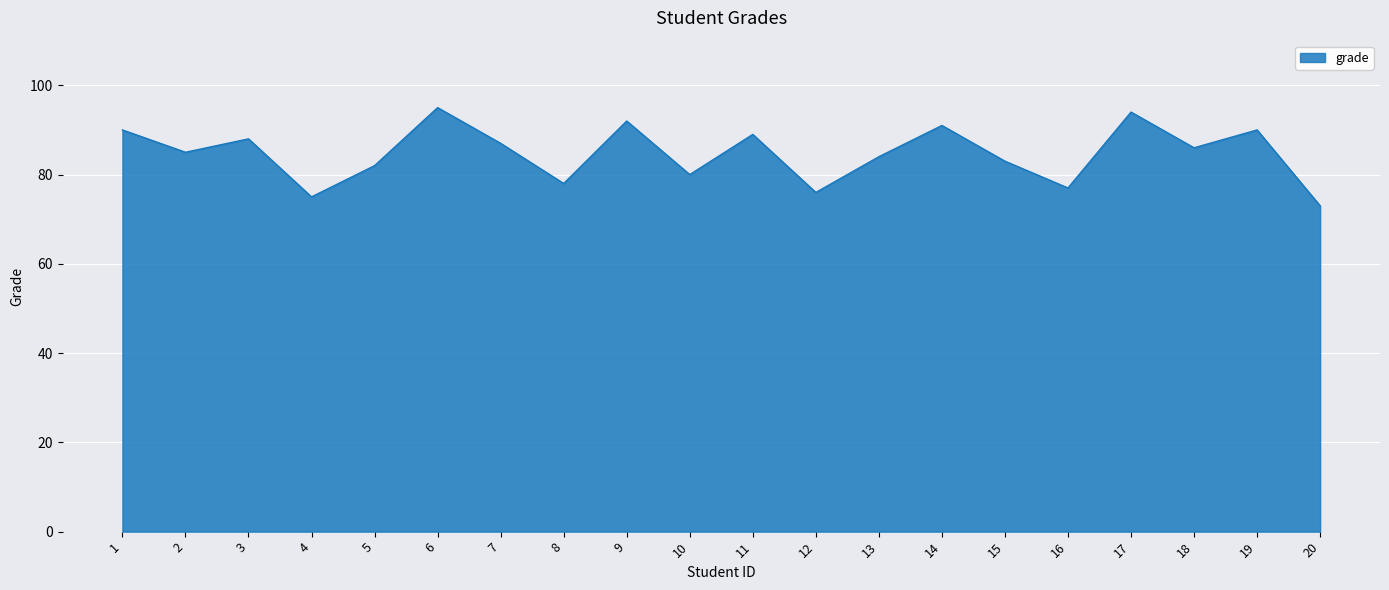

Reading right to left, transcribe all the data shown in this chart.

20=73	19=90	18=86	17=94	16=77	15=83	14=91	13=84	12=76	11=89	10=80	9=92	8=78	7=87	6=95	5=82	4=75	3=88	2=85	1=90